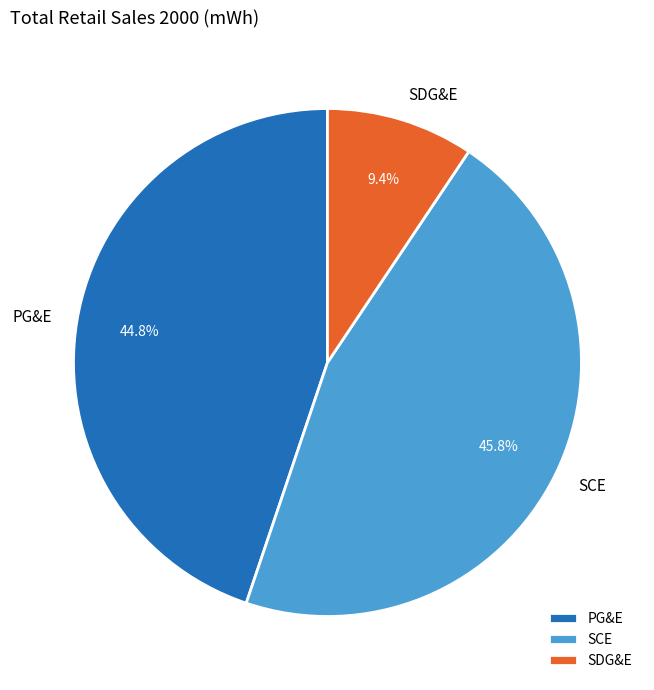

To the nearest percent, what percentage of the pie is PG&E?

45%